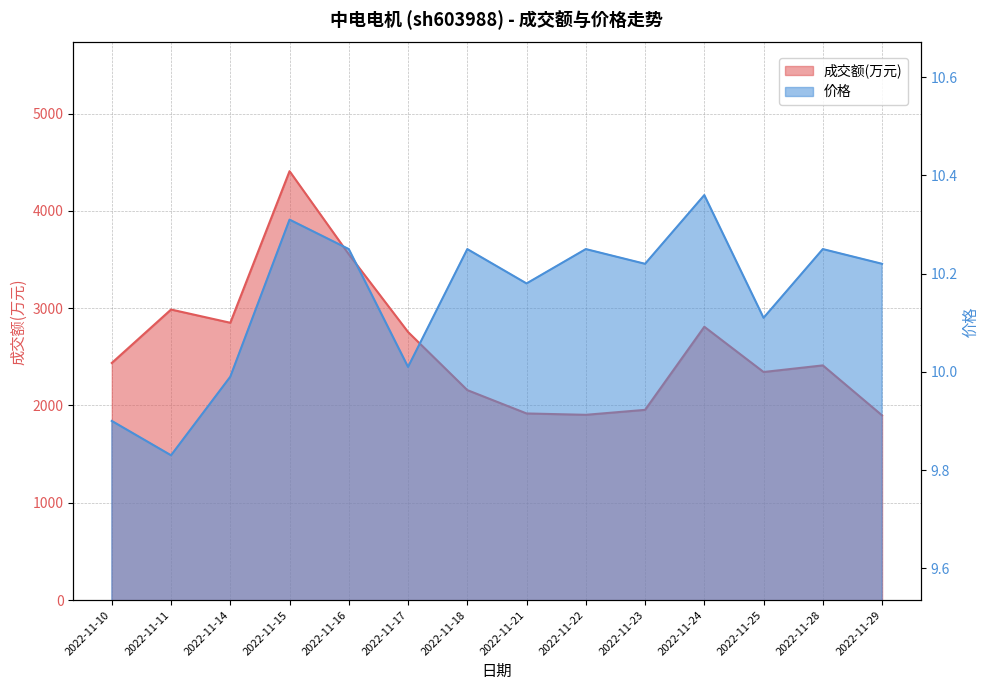

True or false: 成交额(万元) and 价格 intersect in this chart.

False